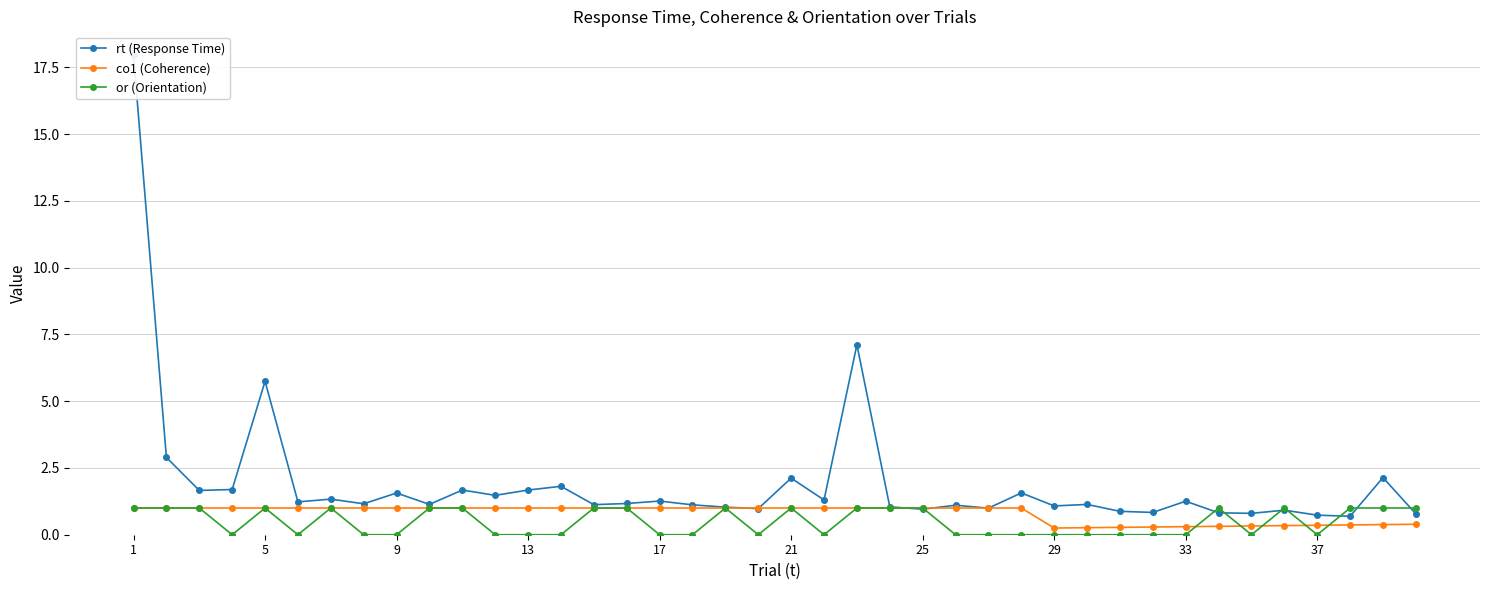

True or false: or (Orientation) has more than 0 interior local peaks.

True